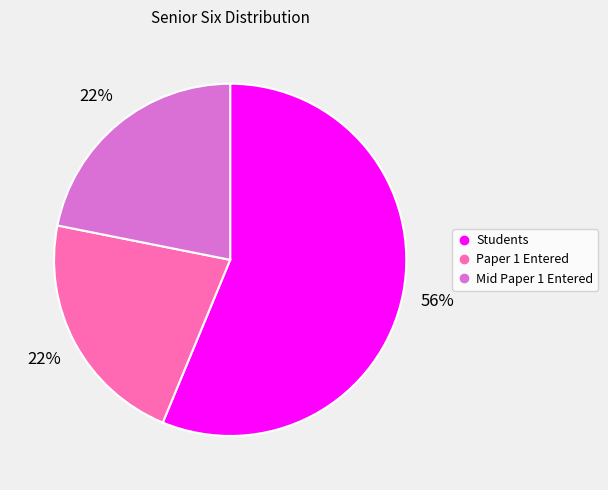

To the nearest percent, what portion does Paper 1 Entered represent?

22%